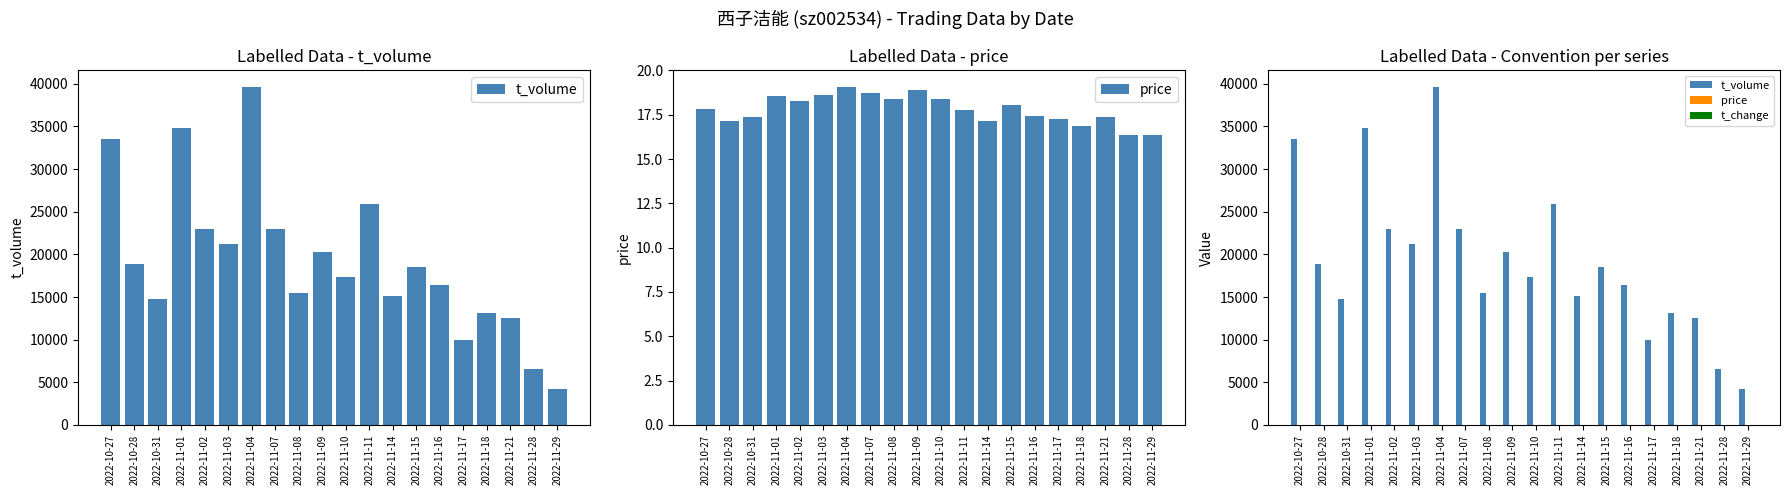

What is the lowest value of the t_volume series?

4215.0